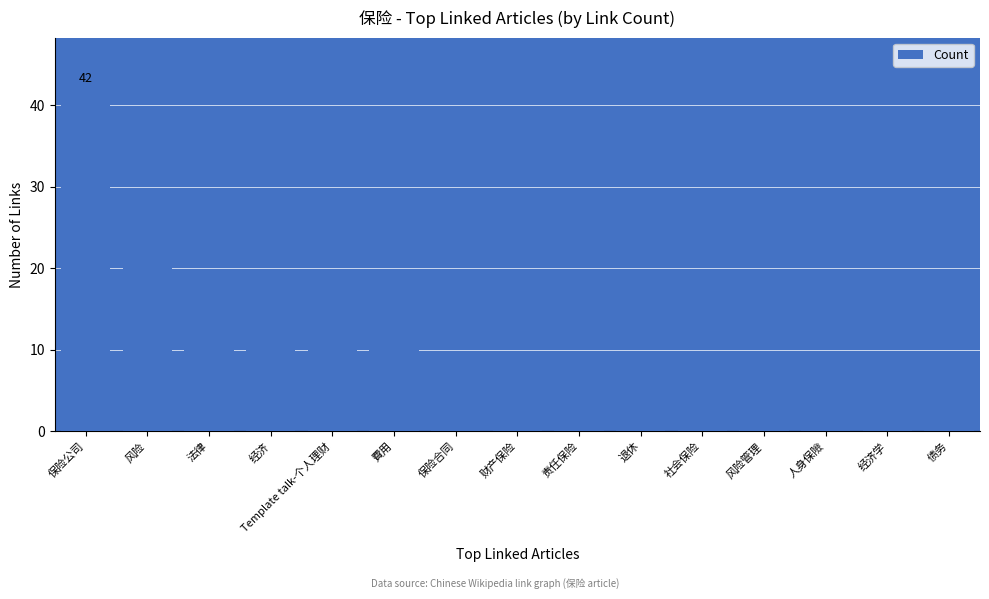

Count the number of data series in this chart.

1